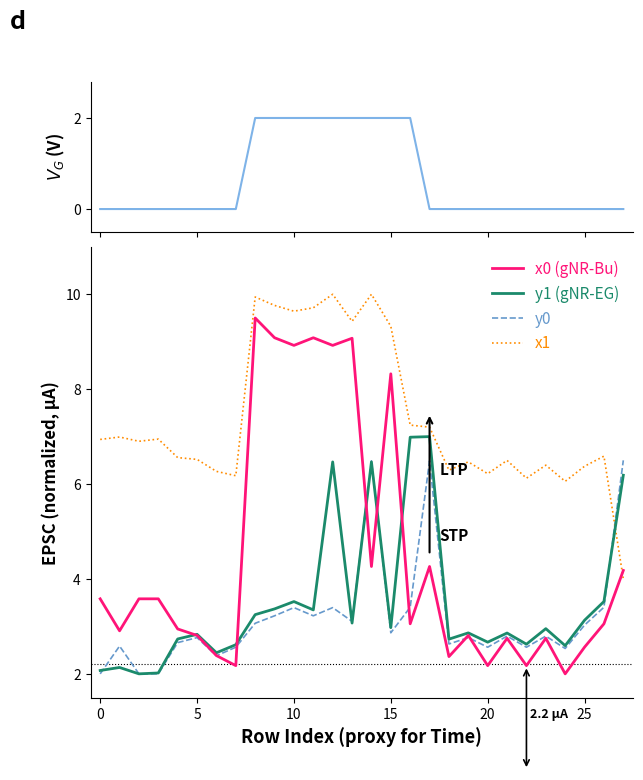

The value of x0 (gNR-Bu) at 0 is 3.6. True or false?

True